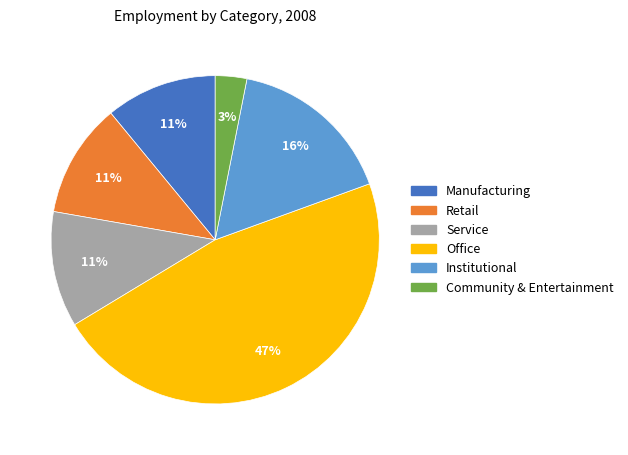

To the nearest percent, what is the average slice percentage?

17%